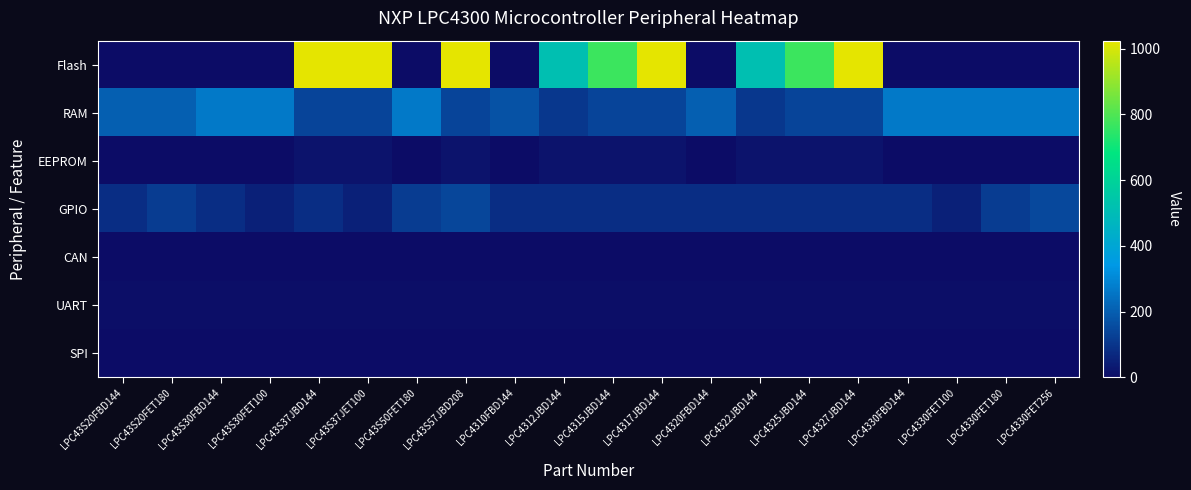

Count the number of data series in this chart.

7